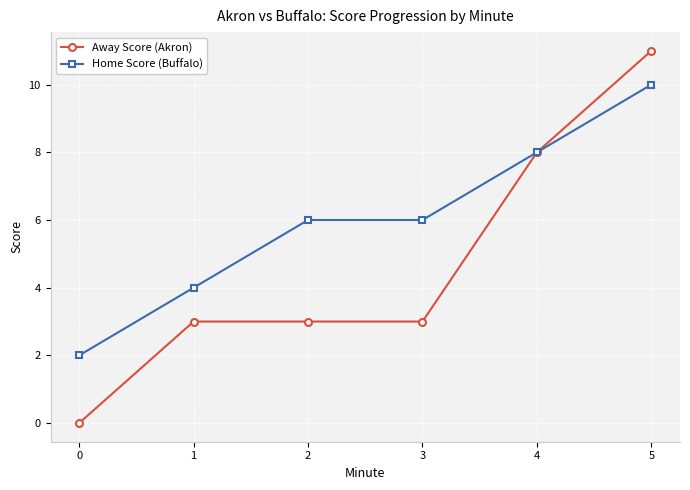

Read the Away Score (Akron) value at 1, to the nearest 5.

5